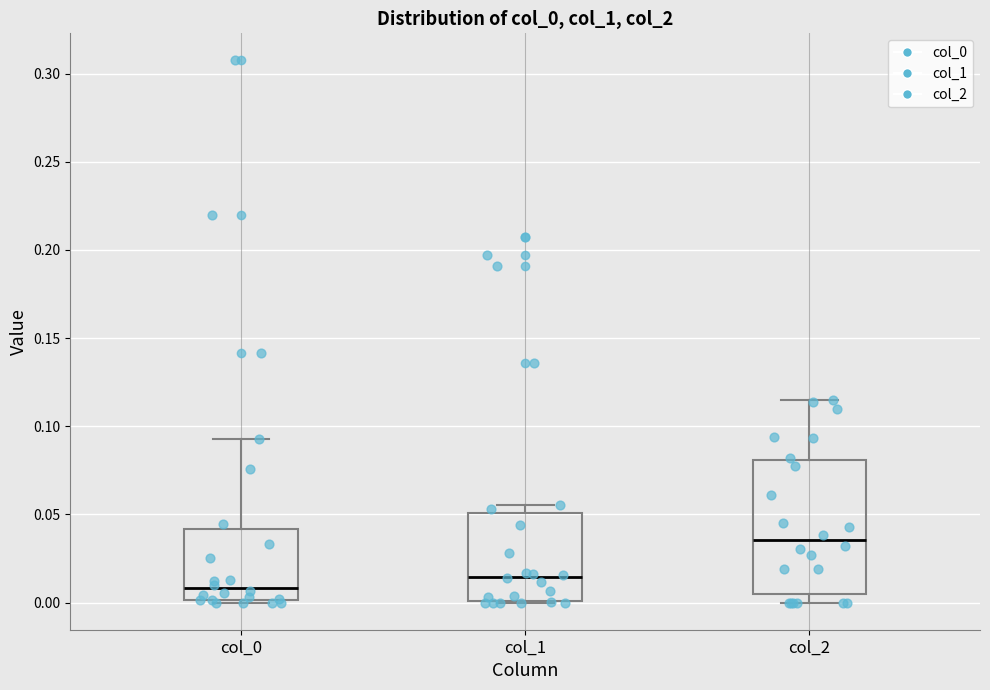

Which box has the lowest median line?

col_0